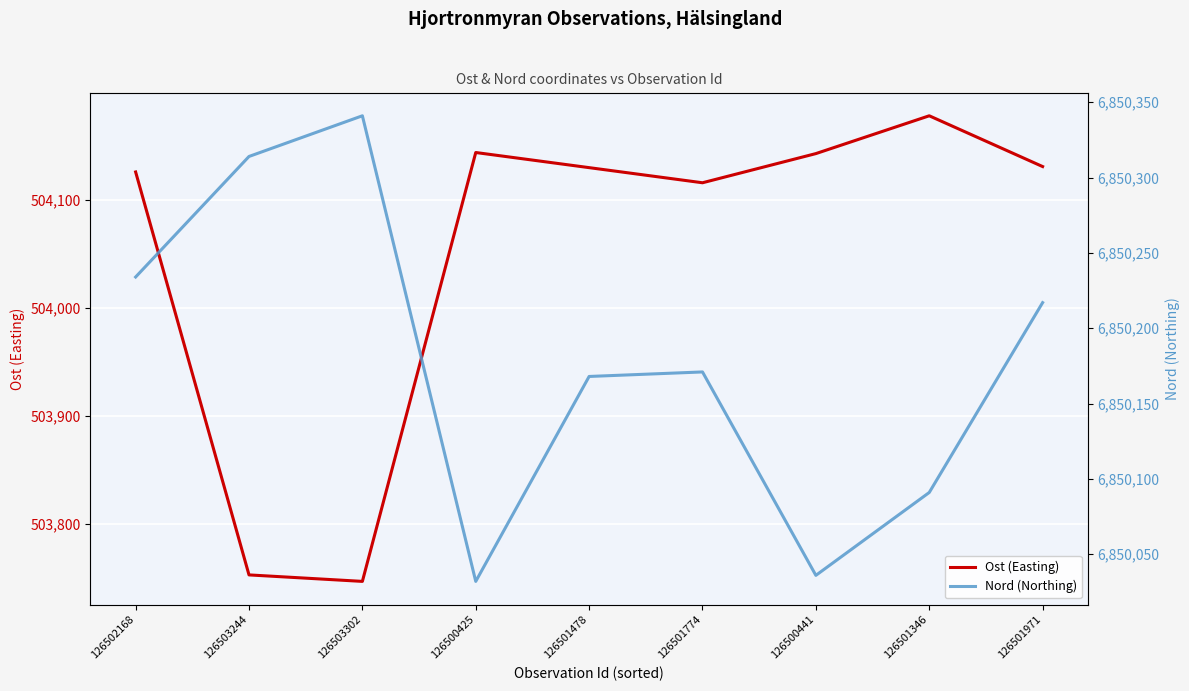

What is the difference between the Ost (Easting) values at 126502168 and 126500441?

17